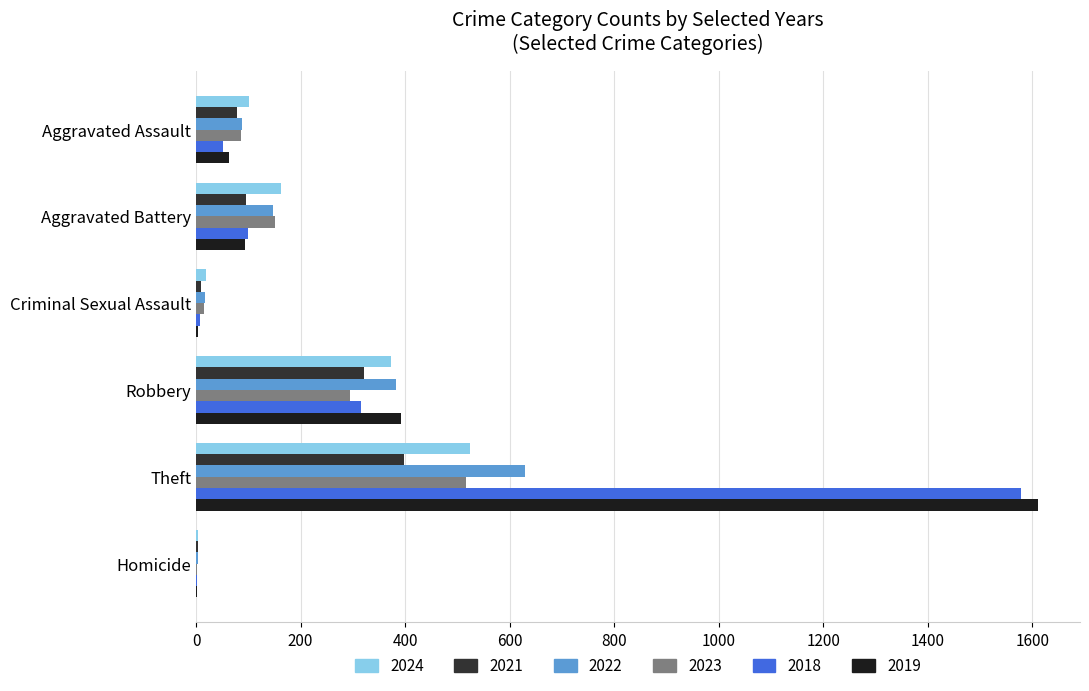

Count the number of data series in this chart.

6